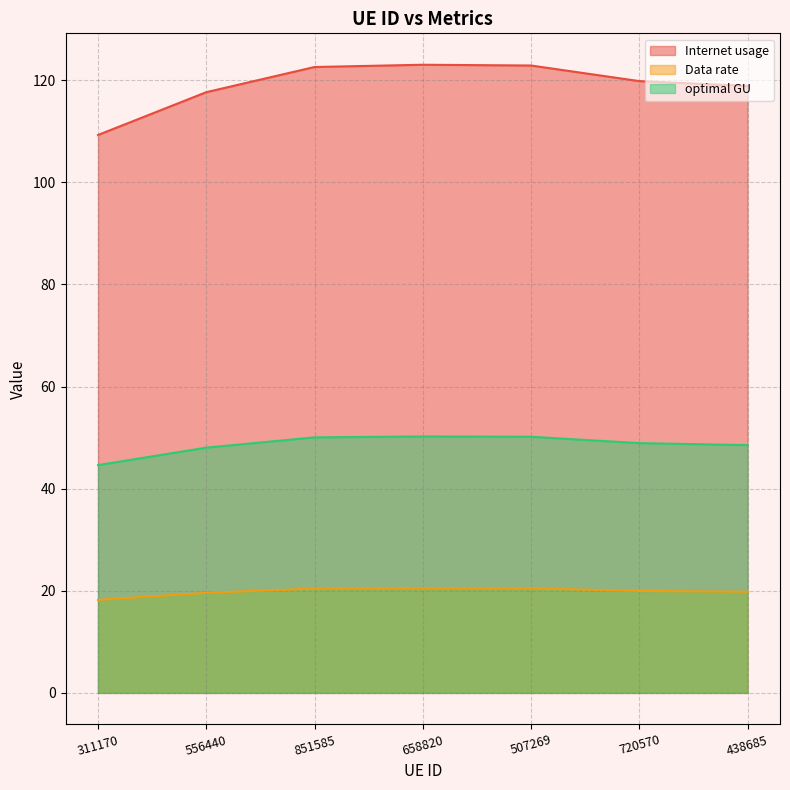

Reading left to right, extract all data points from this chart.

Internet usage: 109.3	117.7	122.6	123.0	122.9	119.8	118.9
Data rate: 18.2	19.6	20.4	20.5	20.5	20.0	19.8
optimal GU: 44.6	48.0	50.1	50.2	50.2	48.9	48.5